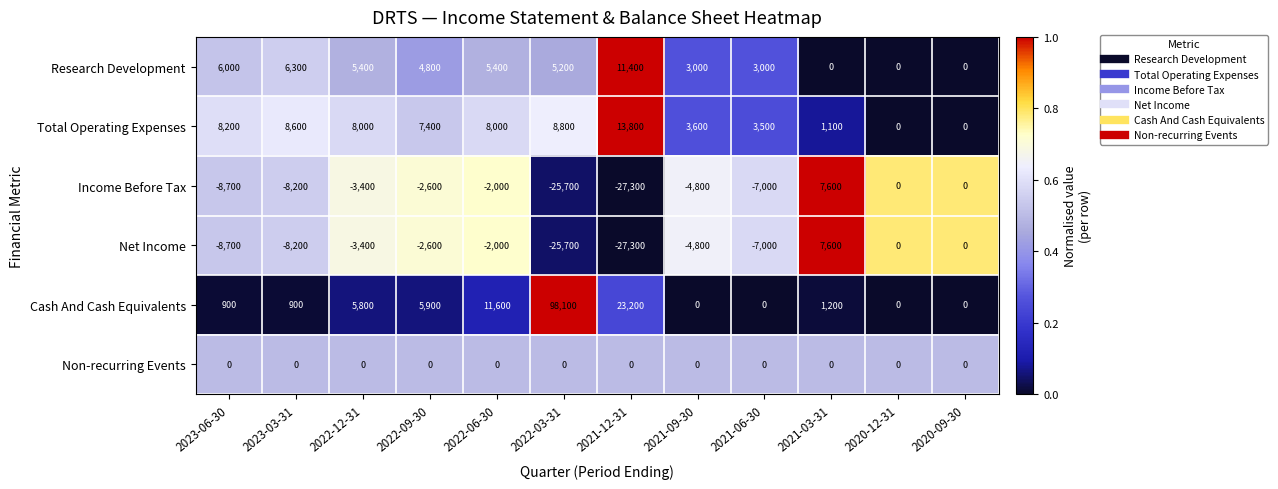

At which category is the sum across all series the highest?

2022-03-31